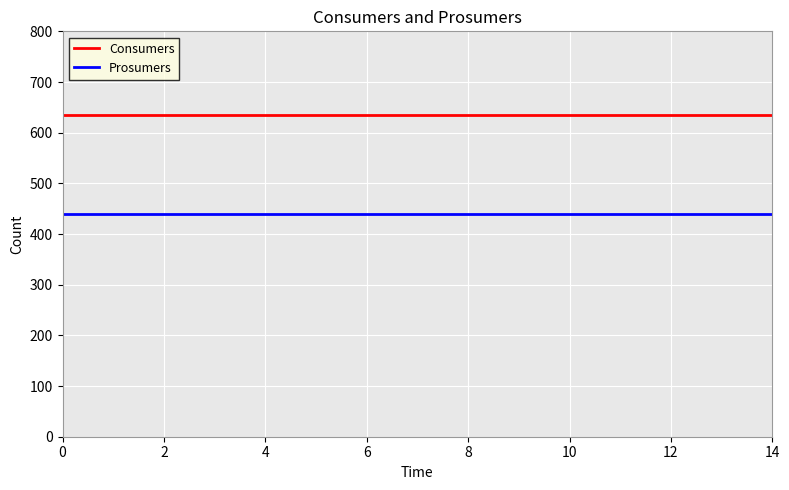

At how many categories does at least one series exceed 610?

15